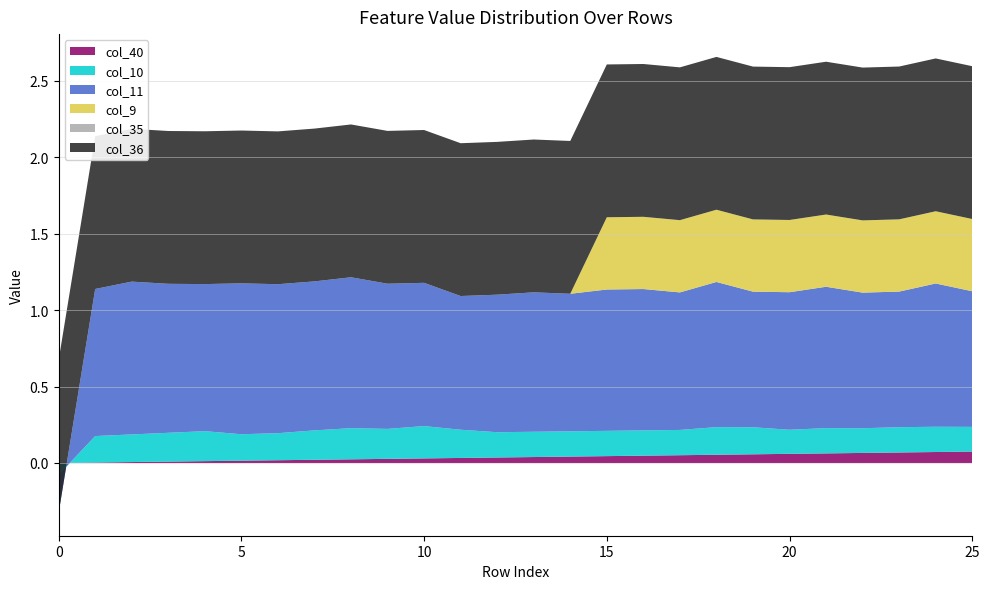

Reading left to right, list all the values displayed in this chart.

col_40: 0=0.0	1=0.0	2=0.0	3=0.0	4=0.0	5=0.0	6=0.0	7=0.0	8=0.0	9=0.0	10=0.0	11=0.0	12=0.0	13=0.0	14=0.0	15=0.0	16=0.0	17=0.1	18=0.1	19=0.1	20=0.1	21=0.1	22=0.1	23=0.1	24=0.1	25=0.1
col_10: 0=-0.1	1=0.2	2=0.2	3=0.2	4=0.2	5=0.2	6=0.2	7=0.2	8=0.2	9=0.2	10=0.2	11=0.2	12=0.2	13=0.2	14=0.2	15=0.2	16=0.2	17=0.2	18=0.2	19=0.2	20=0.2	21=0.2	22=0.2	23=0.2	24=0.2	25=0.2
col_11: 0=-0.2	1=1.0	2=1.0	3=1.0	4=1.0	5=1.0	6=1.0	7=1.0	8=1.0	9=1.0	10=0.9	11=0.9	12=0.9	13=0.9	14=0.9	15=0.9	16=0.9	17=0.9	18=1.0	19=0.9	20=0.9	21=0.9	22=0.9	23=0.9	24=0.9	25=0.9
col_9: 0=0.0	1=0.0	2=0.0	3=0.0	4=0.0	5=0.0	6=0.0	7=0.0	8=0.0	9=0.0	10=0.0	11=0.0	12=0.0	13=0.0	14=0.0	15=0.5	16=0.5	17=0.5	18=0.5	19=0.5	20=0.5	21=0.5	22=0.5	23=0.5	24=0.5	25=0.5
col_35: 0=0.0	1=0.0	2=0.0	3=0.0	4=0.0	5=0.0	6=0.0	7=0.0	8=0.0	9=0.0	10=0.0	11=0.0	12=0.0	13=0.0	14=0.0	15=0.0	16=0.0	17=0.0	18=0.0	19=0.0	20=0.0	21=0.0	22=0.0	23=0.0	24=0.0	25=0.0
col_36: 0=1.0	1=1.0	2=1.0	3=1.0	4=1.0	5=1.0	6=1.0	7=1.0	8=1.0	9=1.0	10=1.0	11=1.0	12=1.0	13=1.0	14=1.0	15=1.0	16=1.0	17=1.0	18=1.0	19=1.0	20=1.0	21=1.0	22=1.0	23=1.0	24=1.0	25=1.0